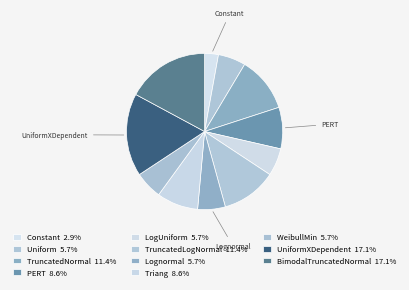

Rank the categories by value from highest to lowest.

UniformXDependent, BimodalTruncatedNormal, TruncatedNormal, TruncatedLogNormal, PERT, Triang, Uniform, LogUniform, Lognormal, WeibullMin, Constant